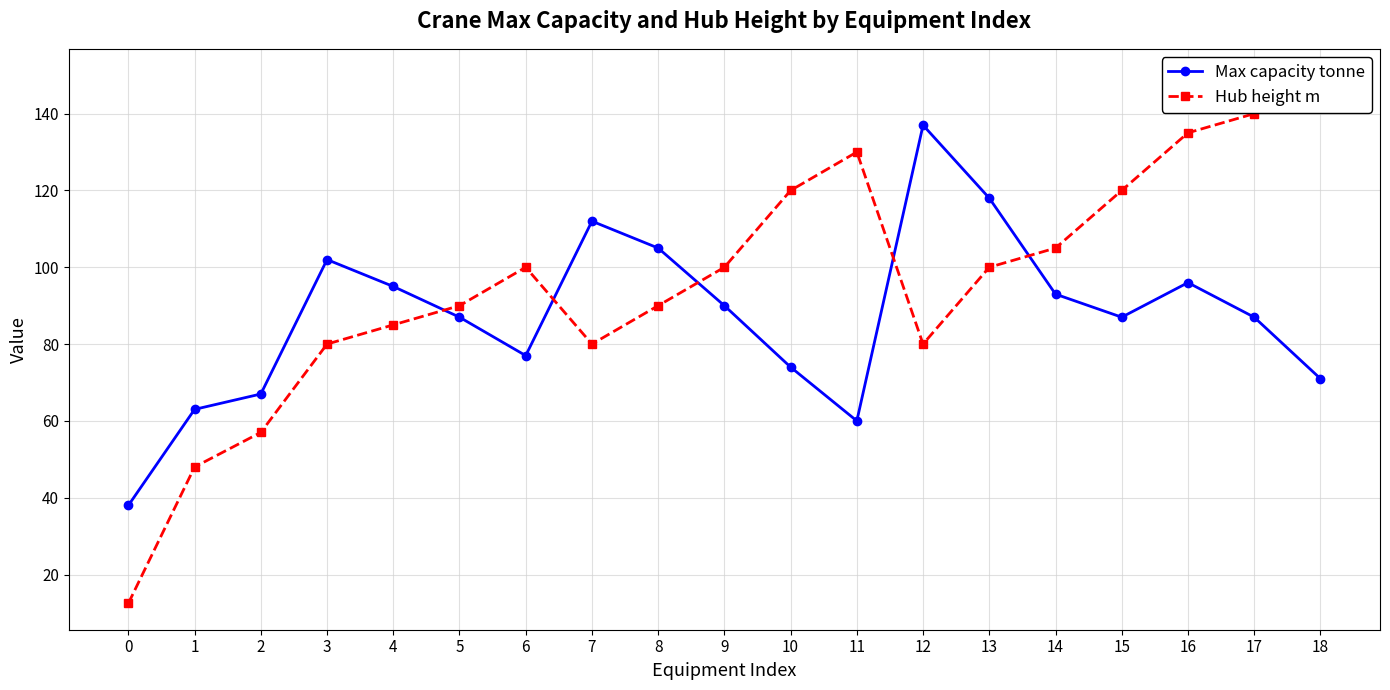

List the series in order of their peak value, highest first.

Hub height m, Max capacity tonne